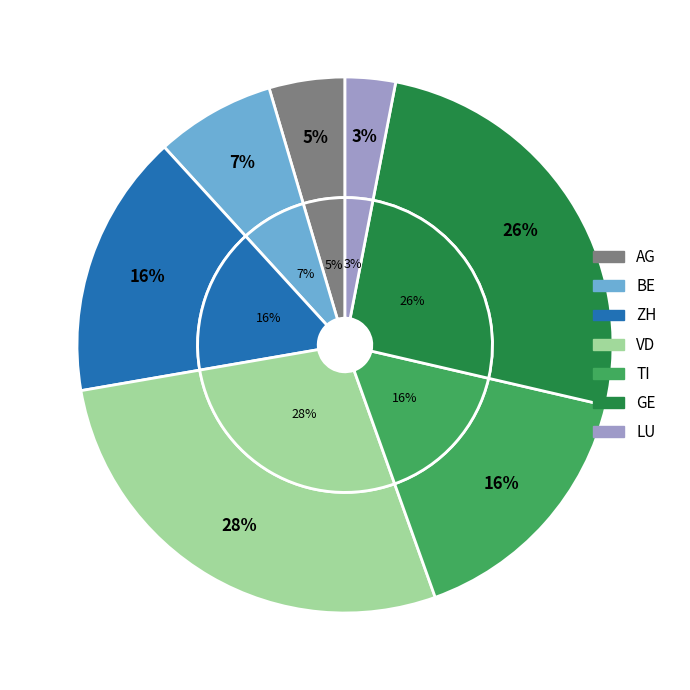

Does ZH represent more than half of the total?

No